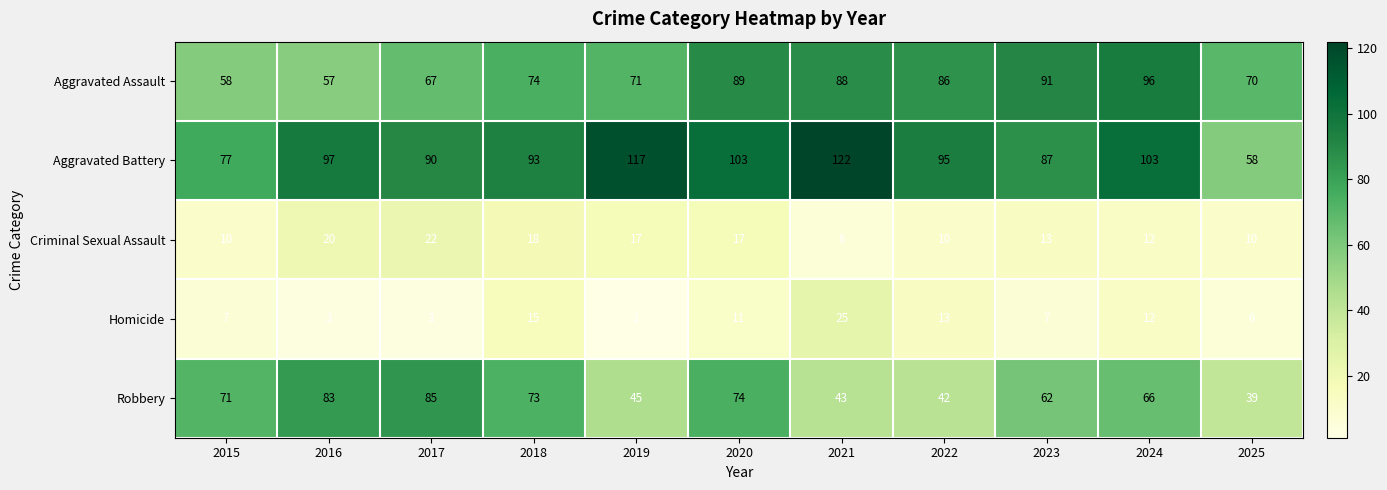

How many data points in Robbery are less than 66?

5